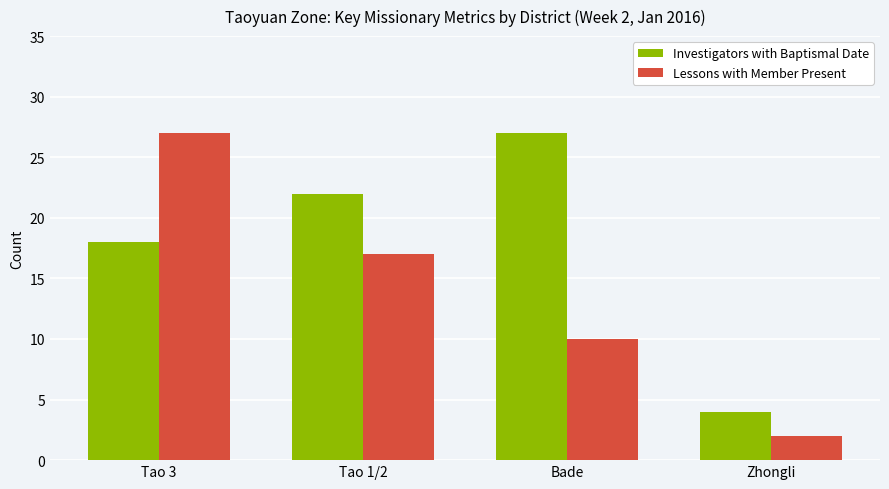

Reading right to left, transcribe all the data shown in this chart.

Investigators with Baptismal Date: Zhongli=4	Bade=27	Tao 1/2=22	Tao 3=18
Lessons with Member Present: Zhongli=2	Bade=10	Tao 1/2=17	Tao 3=27